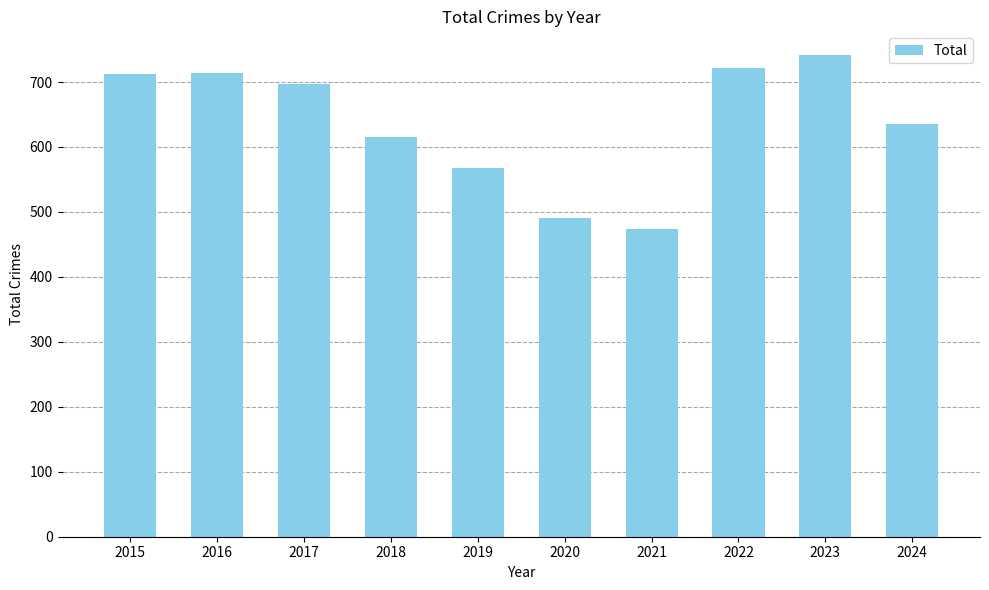

Is it true that the value at 2016 is 714?

True